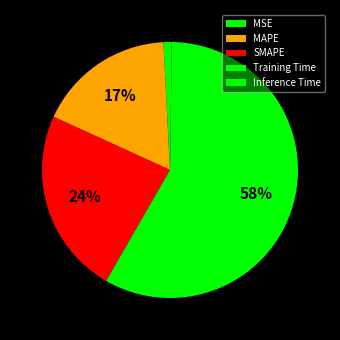

To the nearest percent, what is the average slice percentage?

20%